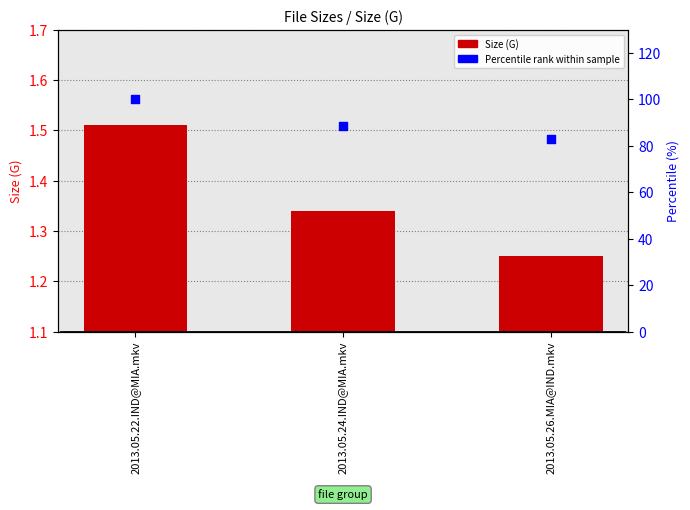

Which series has the widest spread of Y values?

Percentile rank within sample